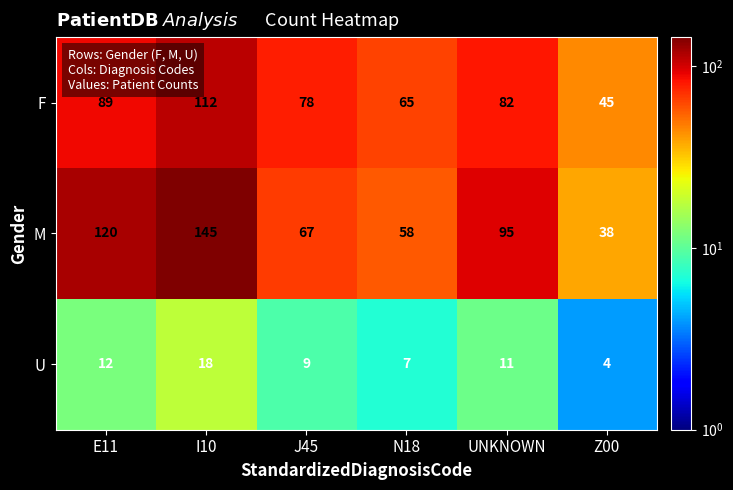

Which series has the largest range (max minus min)?

M